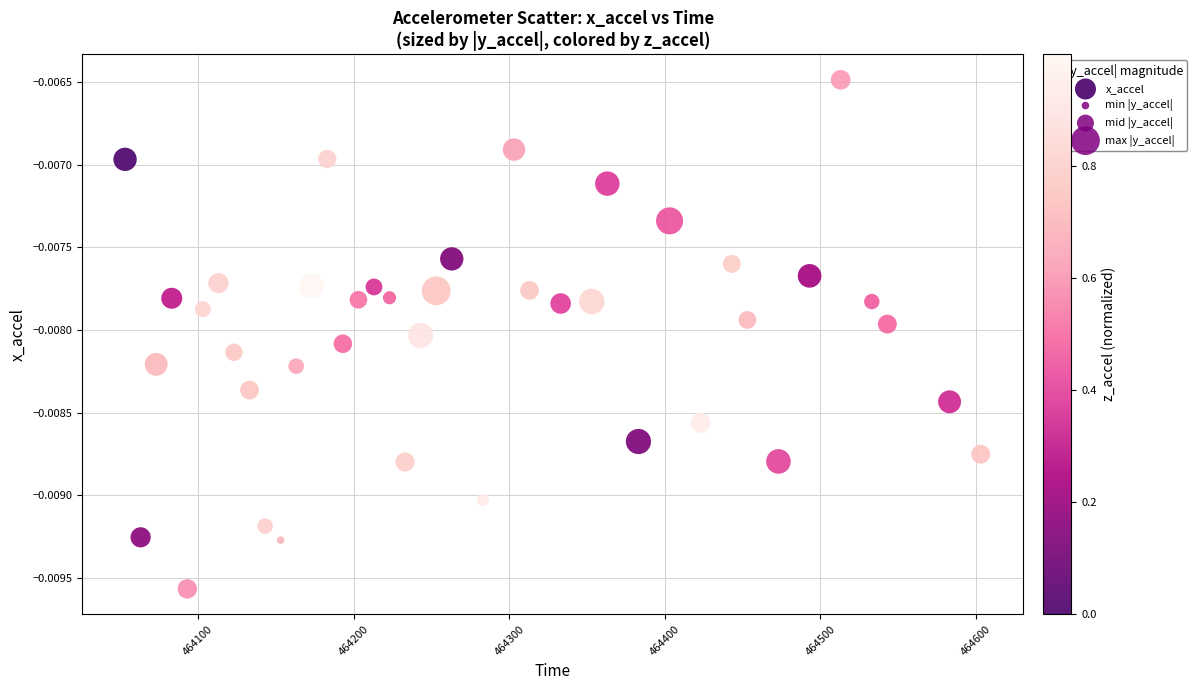

What is the range of X values (max minus min)?

550.0